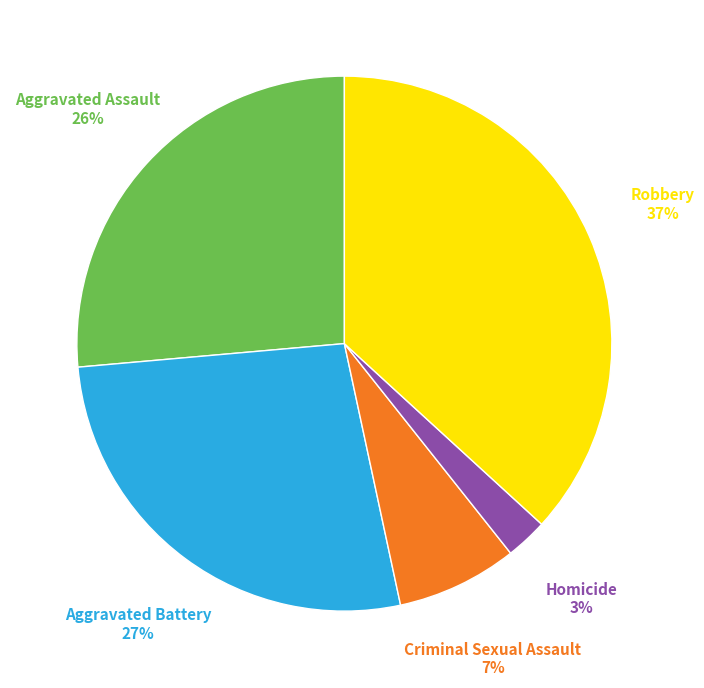

Is there any slice that represents more than half of the pie?

No